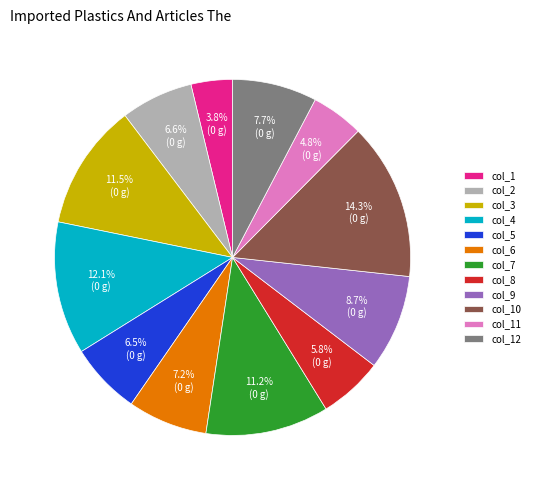

How many segments does this pie chart have?

12